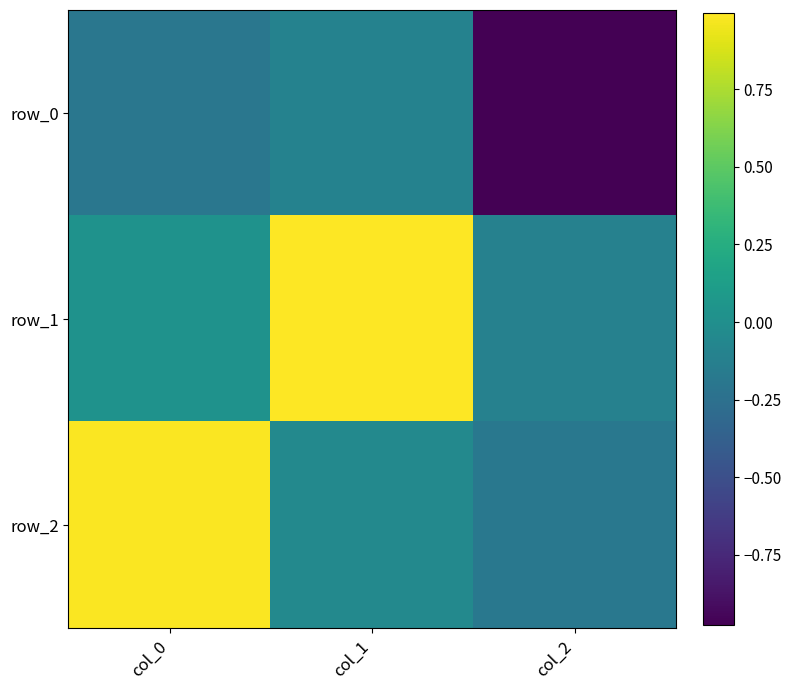

The row_0 series shows -0.3 at col_0. True or false?

False